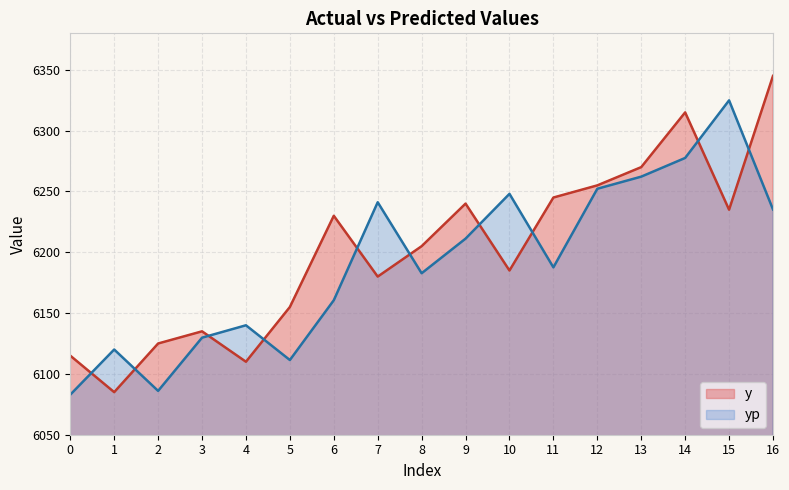

True or false: yp and y cross at least once.

True